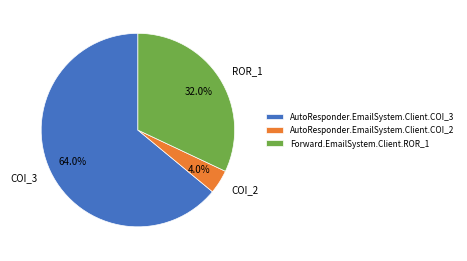

How many slices are in this pie chart?

3